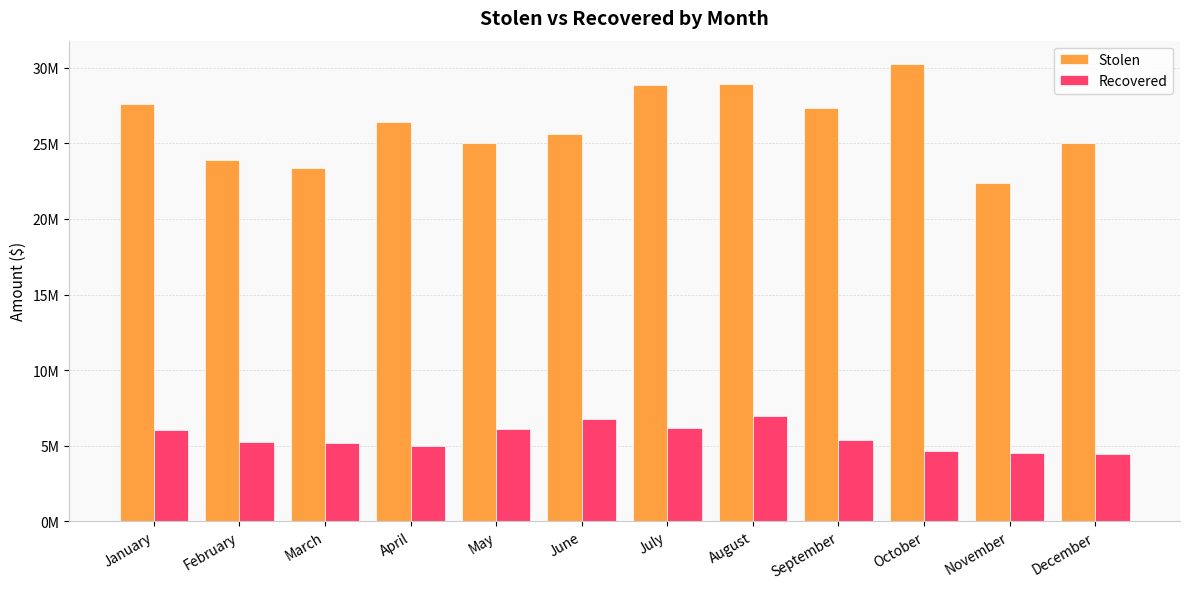

Which series has the largest total across all categories?

Stolen